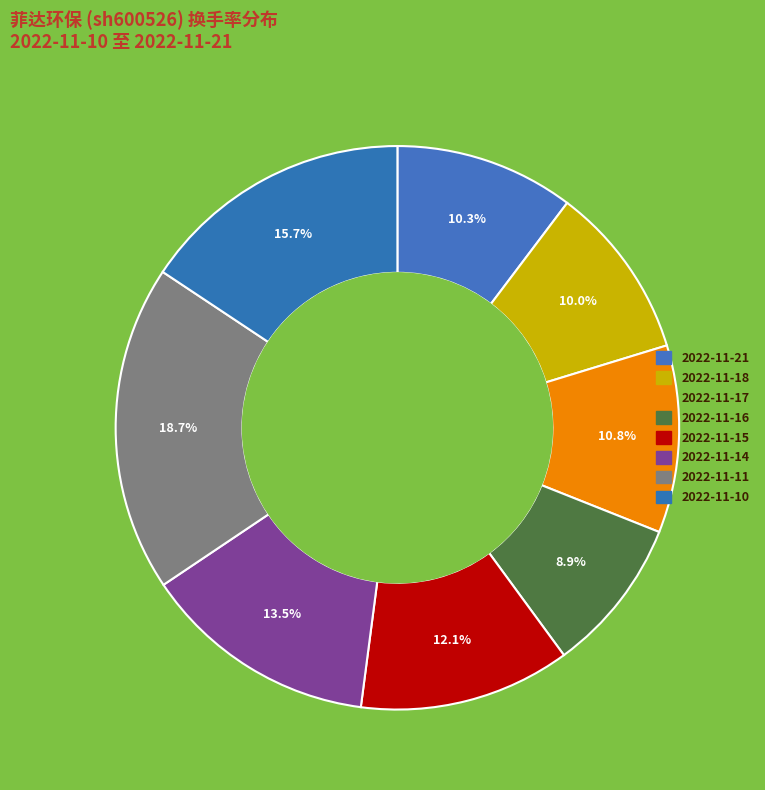

Is there a majority slice in this chart?

No